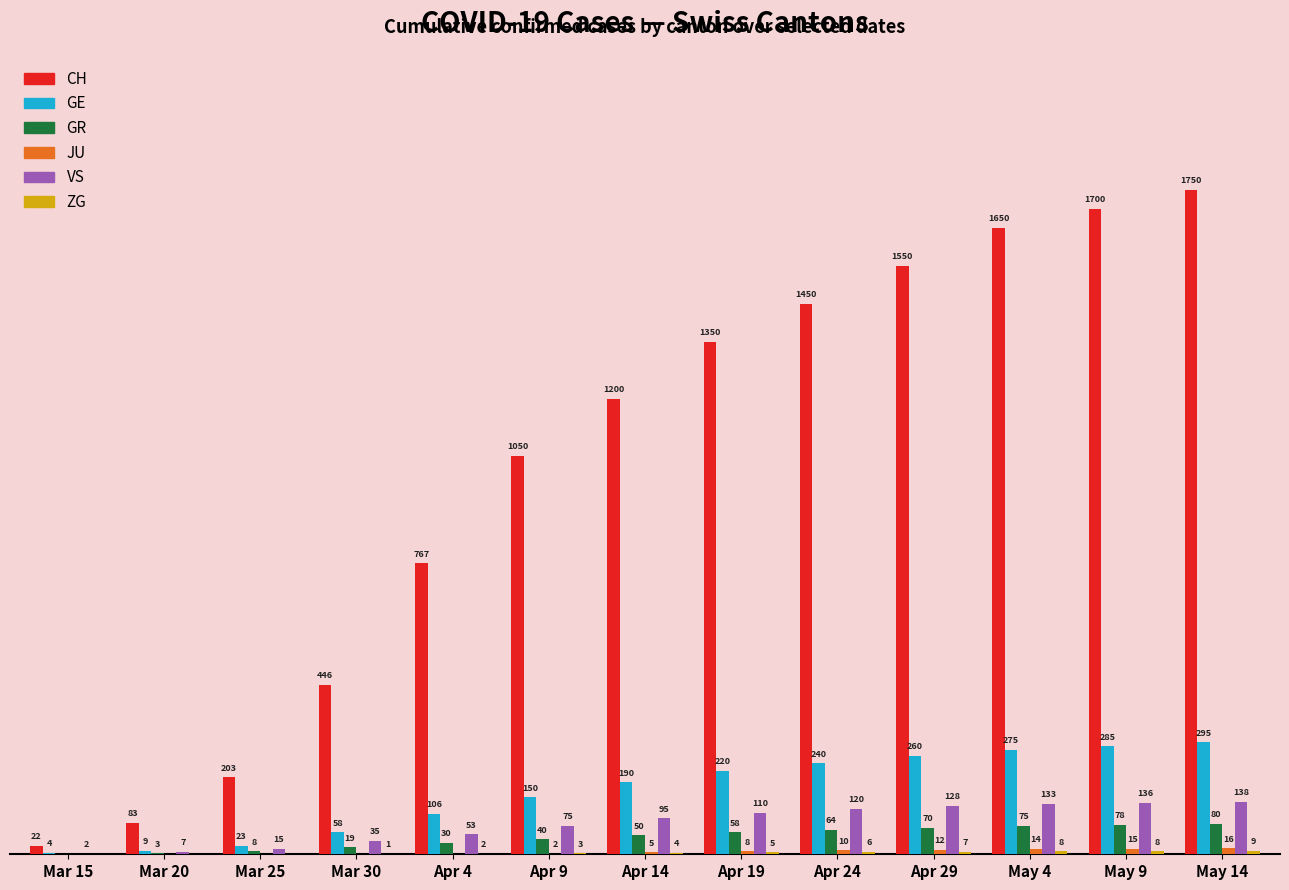

Which category has the highest value across all series?

May 14